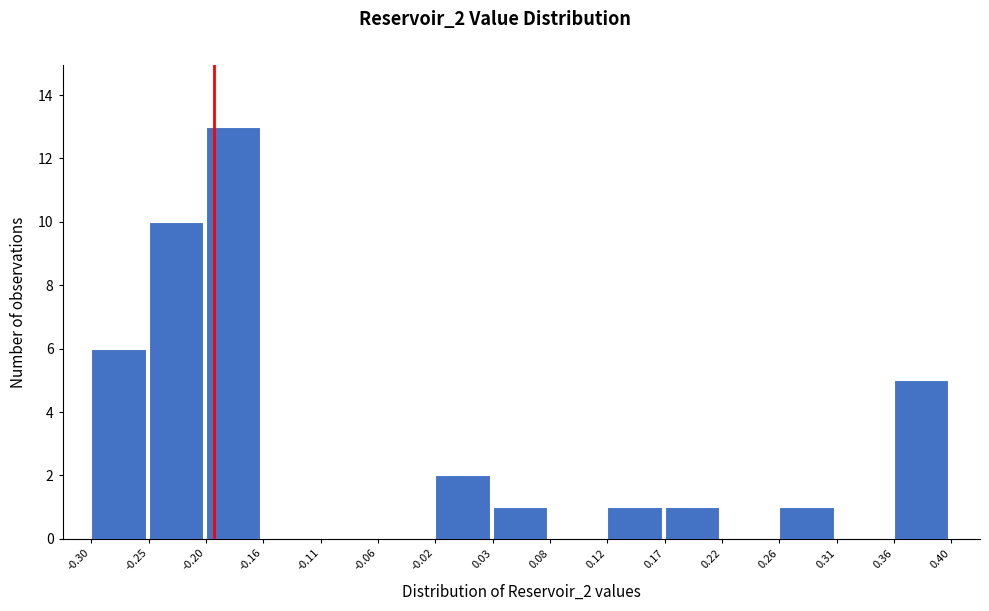

Reading left to right, list every bar in this chart as the range it spans on the x-axis followed by its height. The values are not printed on the chart, so give them approximately, as read against the axis.

-0.30 to -0.25: 6
-0.25 to -0.20: 10
-0.20 to -0.16: 13
-0.16 to -0.11: 0
-0.11 to -0.06: 0
-0.06 to -0.02: 0
-0.02 to 0.03: 2
0.03 to 0.08: 1
0.08 to 0.12: 0
0.12 to 0.17: 1
0.17 to 0.22: 1
0.22 to 0.26: 0
0.26 to 0.31: 1
0.31 to 0.36: 0
0.36 to 0.40: 5